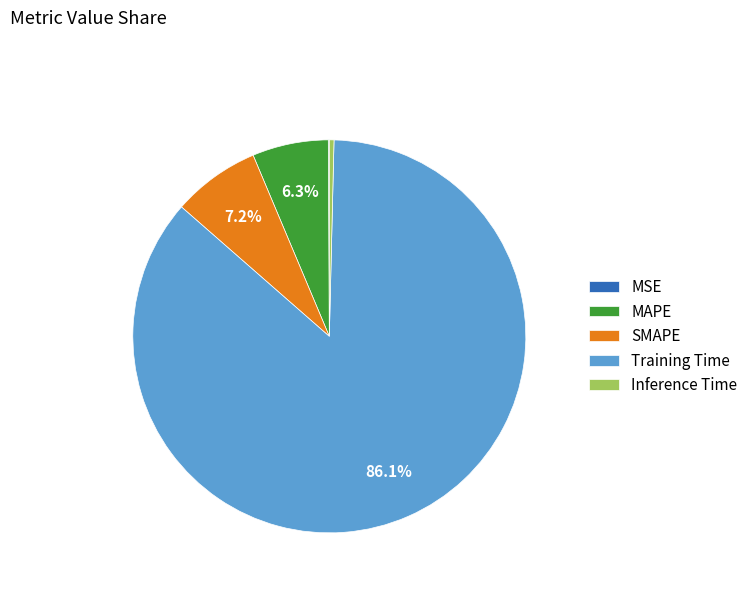

What is the majority slice?

Training Time